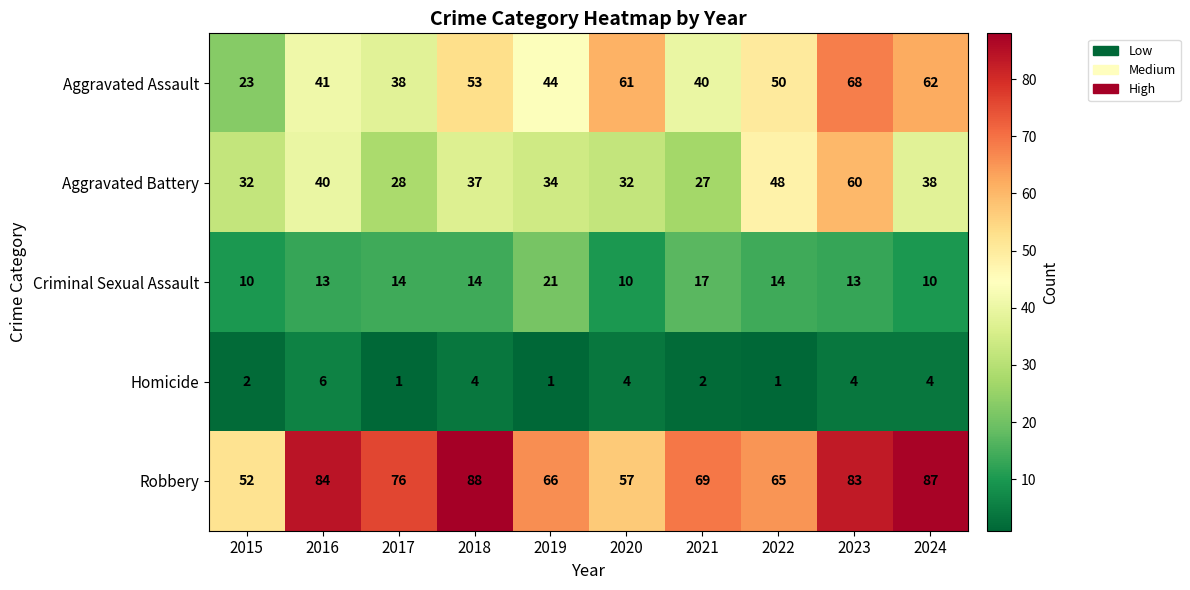

At which category is the sum across all series the highest?

2023